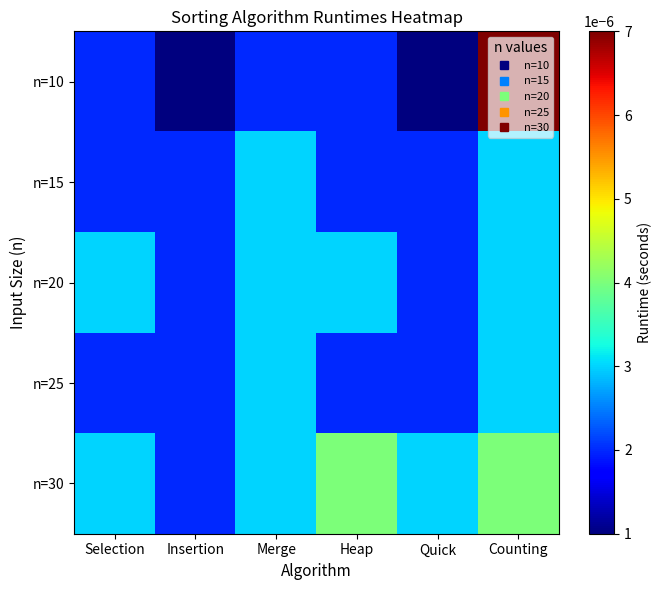

Which series has the largest total across all categories?

n=30